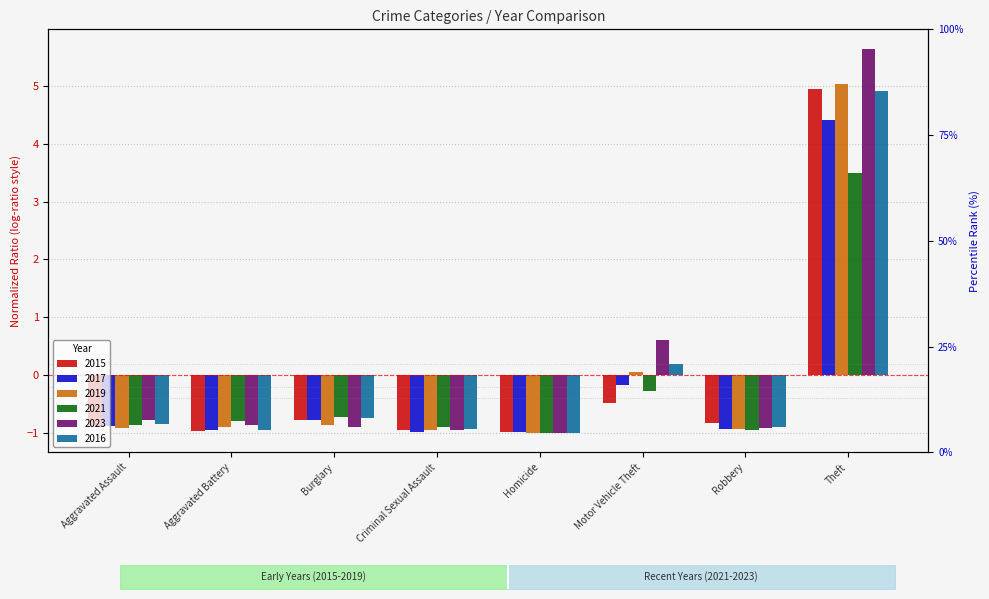

Does the chart contain stacked bars?

No